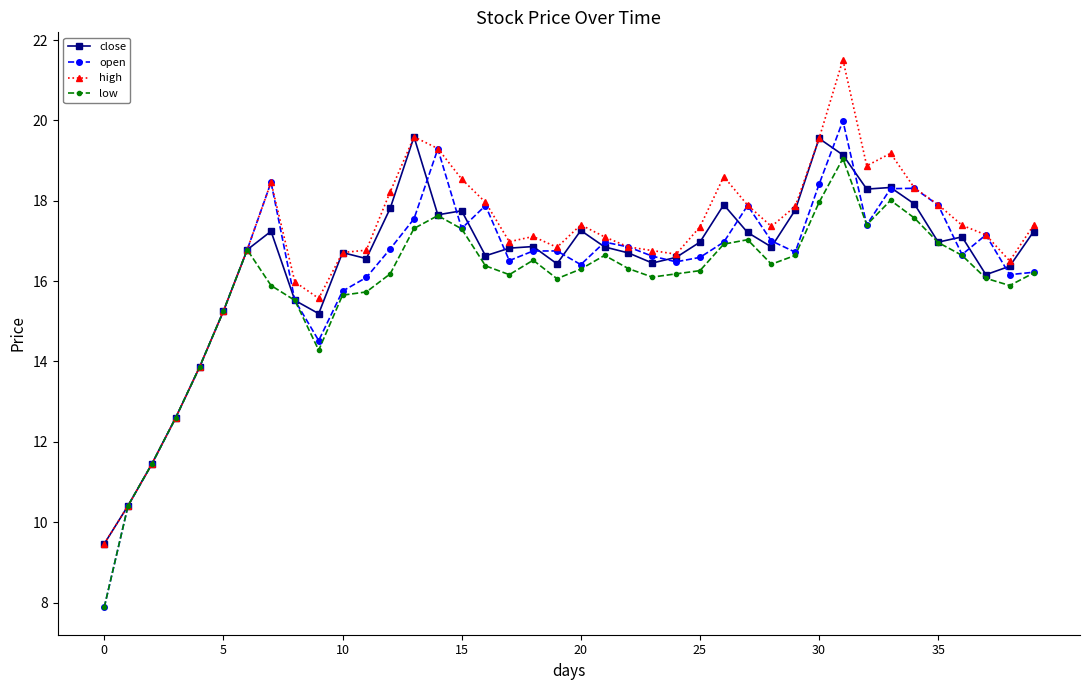

How many lines are shown in the chart?

4